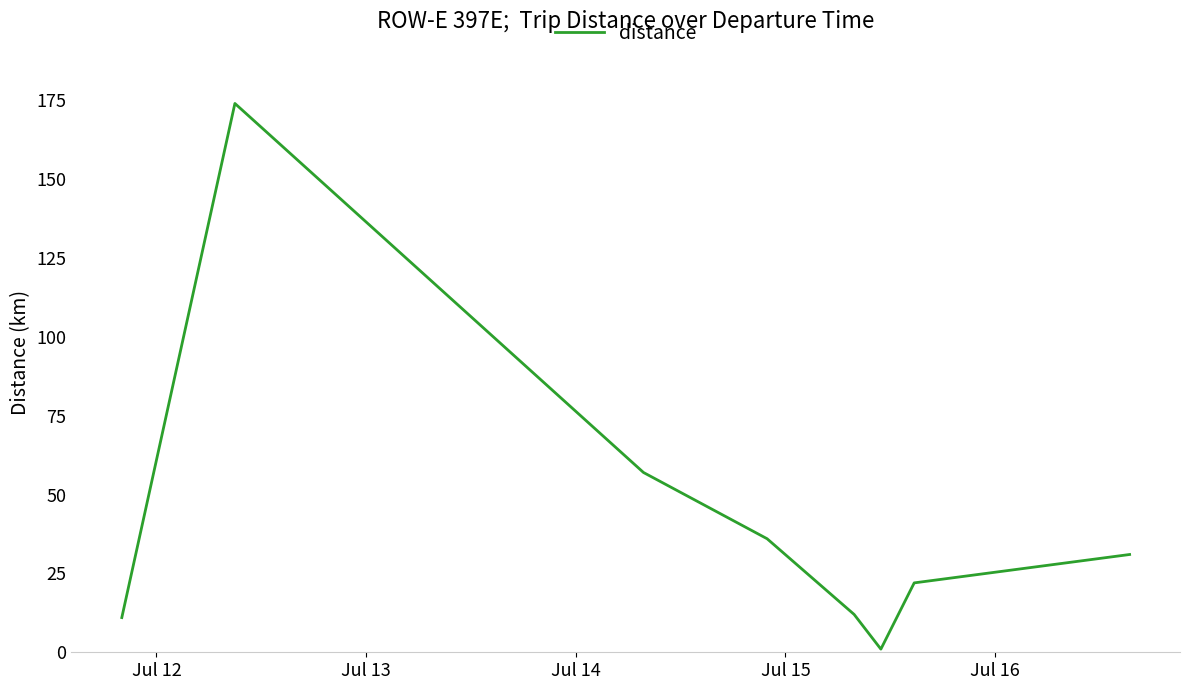

True or false: the data has more than 0 interior local peaks.

True